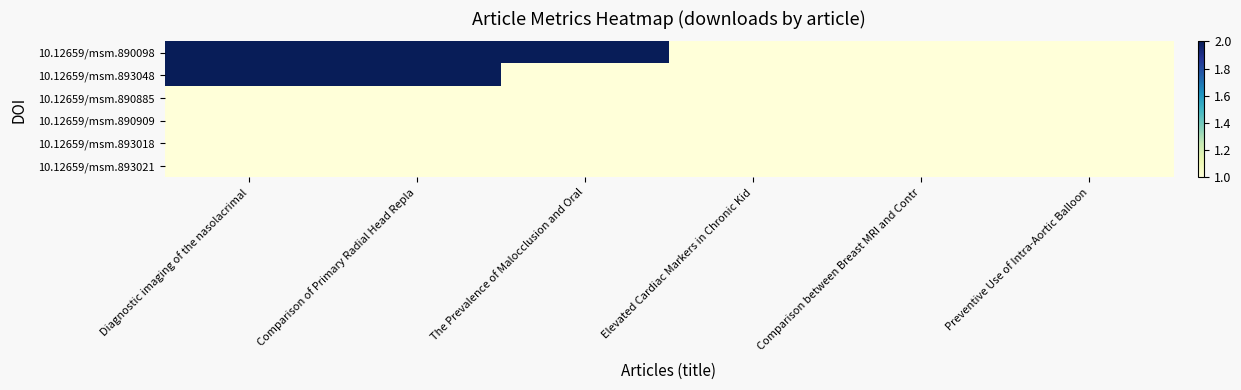

What is the spread (max minus min) of values at The Prevalence of Malocclusion and Oral?

1